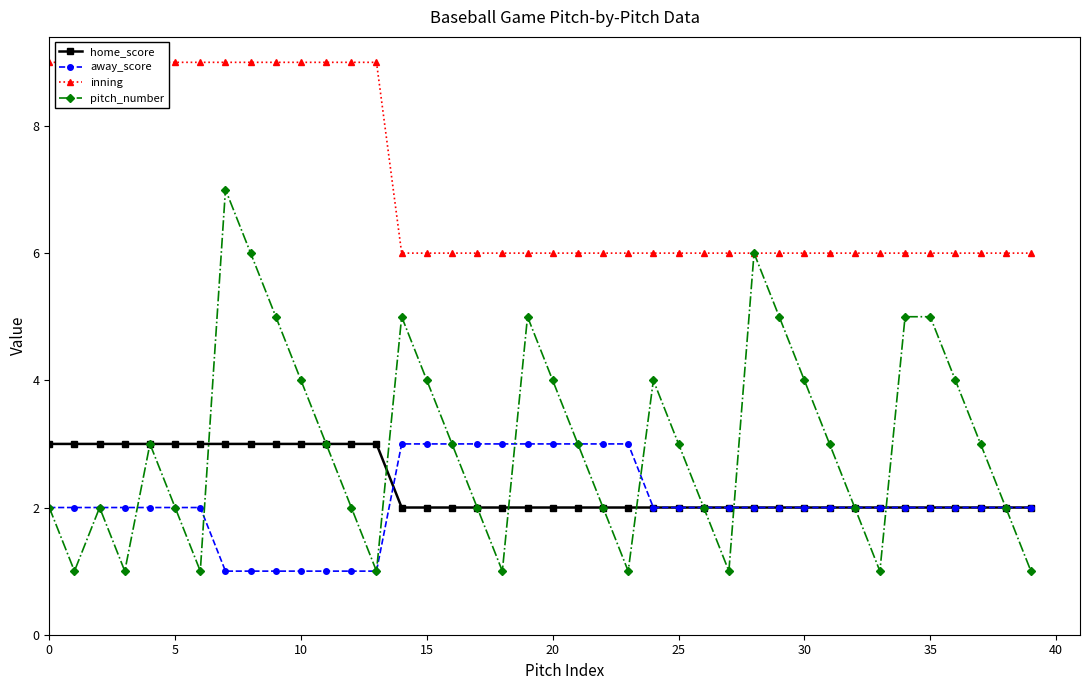

Reading left to right, what are all the values shown in this chart?

home_score: 3	3	3	3	3	3	3	3	3	3	3	3	3	3	2	2	2	2	2	2	2	2	2	2	2	2	2	2	2	2	2	2	2	2	2	2	2	2	2	2
away_score: 2	2	2	2	2	2	2	1	1	1	1	1	1	1	3	3	3	3	3	3	3	3	3	3	2	2	2	2	2	2	2	2	2	2	2	2	2	2	2	2
inning: 9	9	9	9	9	9	9	9	9	9	9	9	9	9	6	6	6	6	6	6	6	6	6	6	6	6	6	6	6	6	6	6	6	6	6	6	6	6	6	6
pitch_number: 2	1	2	1	3	2	1	7	6	5	4	3	2	1	5	4	3	2	1	5	4	3	2	1	4	3	2	1	6	5	4	3	2	1	5	5	4	3	2	1